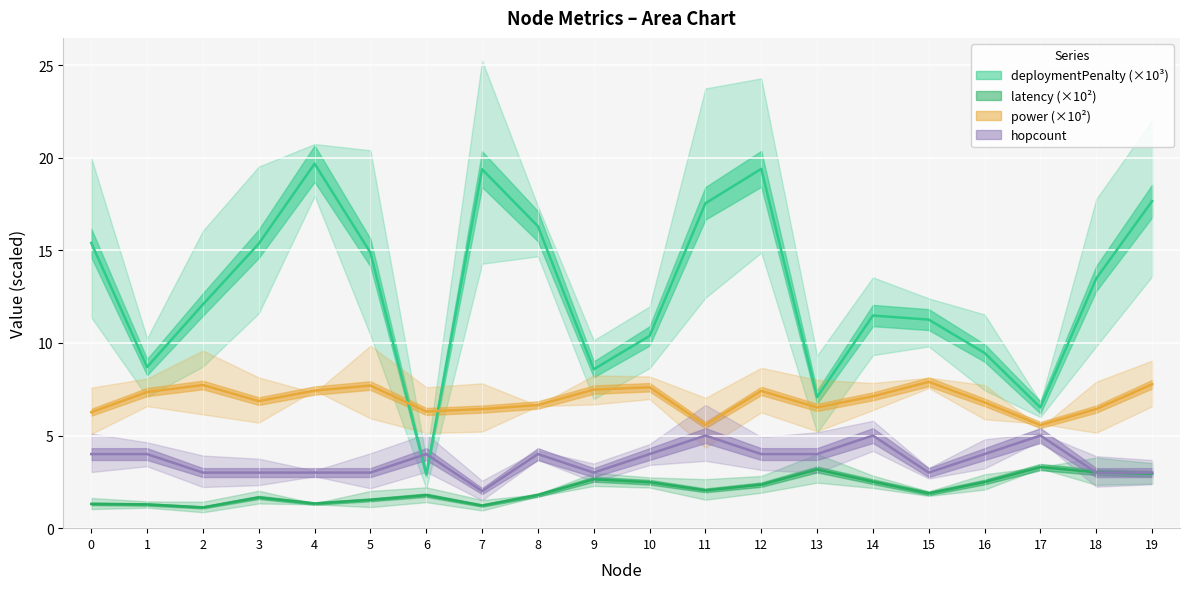

Reading left to right, transcribe all the data shown in this chart.

deploymentPenalty: 15.4	8.7	12.1	15.4	19.7	14.9	2.9	19.4	16.3	8.6	10.4	17.5	19.4	7.1	11.5	11.3	9.5	6.5	13.5	17.7
latency: 1.3	1.3	1.1	1.7	1.3	1.5	1.8	1.2	1.8	2.6	2.5	2.0	2.4	3.2	2.5	1.9	2.5	3.3	3.0	2.9
power: 6.3	7.3	7.7	6.9	7.4	7.7	6.3	6.4	6.7	7.5	7.6	5.6	7.4	6.5	7.1	7.9	6.8	5.6	6.4	7.8
hopcount: 4.0	4.0	3.0	3.0	3.0	3.0	4.0	2.0	4.0	3.0	4.0	5.0	4.0	4.0	5.0	3.0	4.0	5.0	3.0	3.0